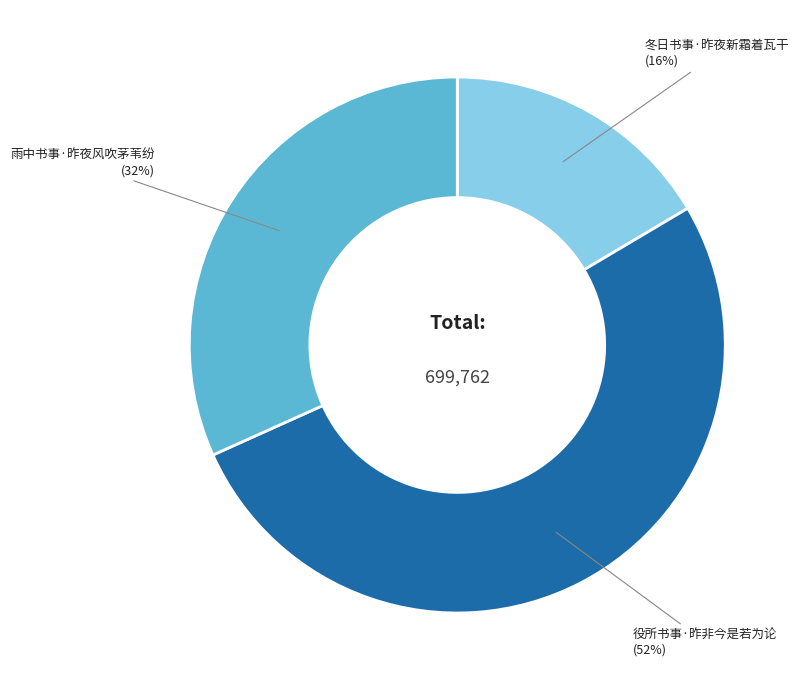

To the nearest percent, what is the average slice percentage?

33%